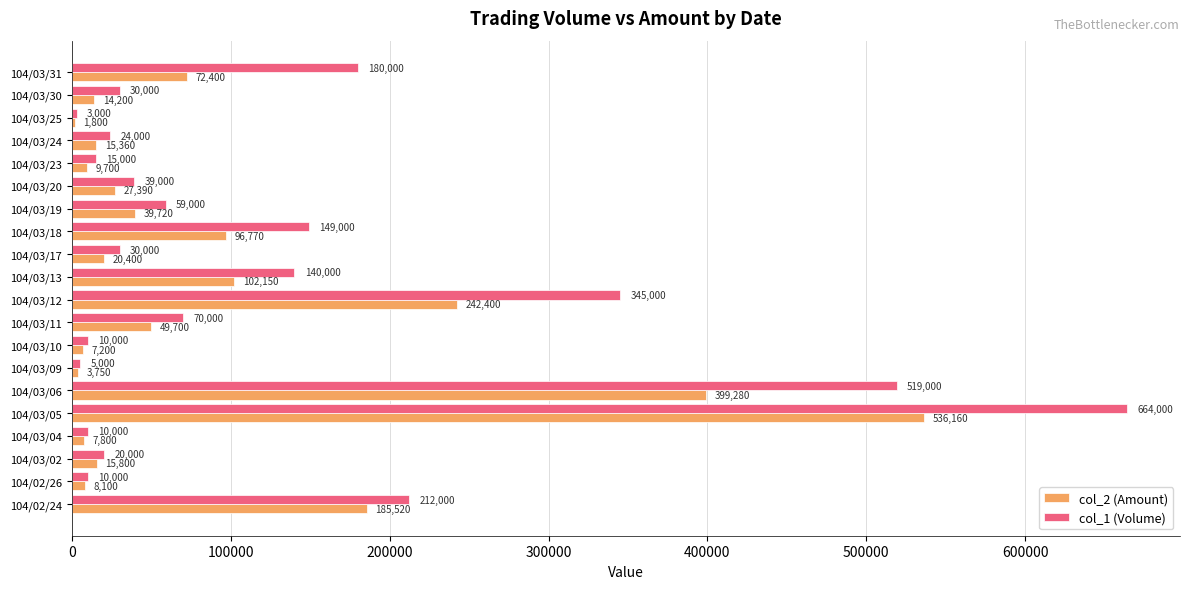

What is the sum of the col_1 (Volume) values at 104/03/05 and 104/03/25?

667000